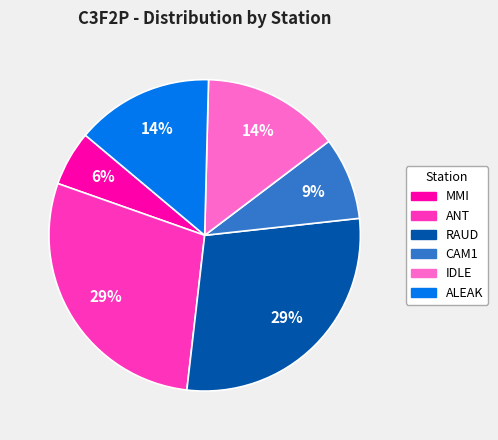

Which category has the smallest portion of the pie?

MMI